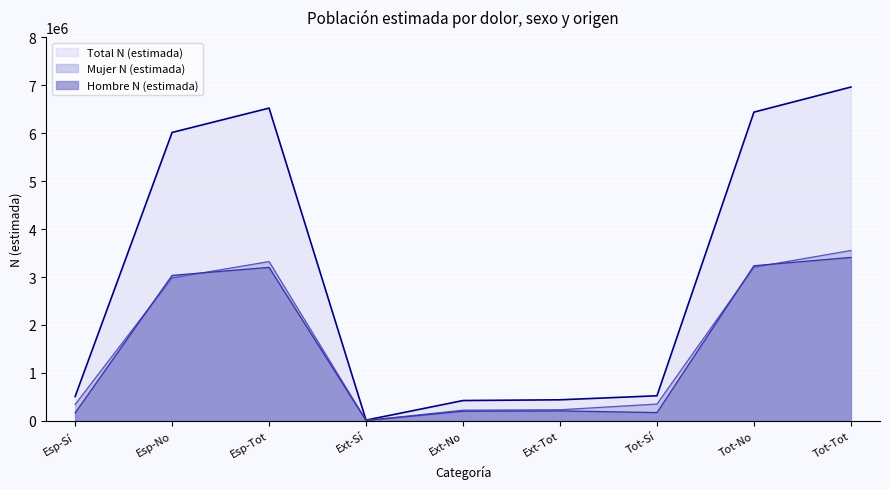

Which series has the largest total across all categories?

Total N (estimada)